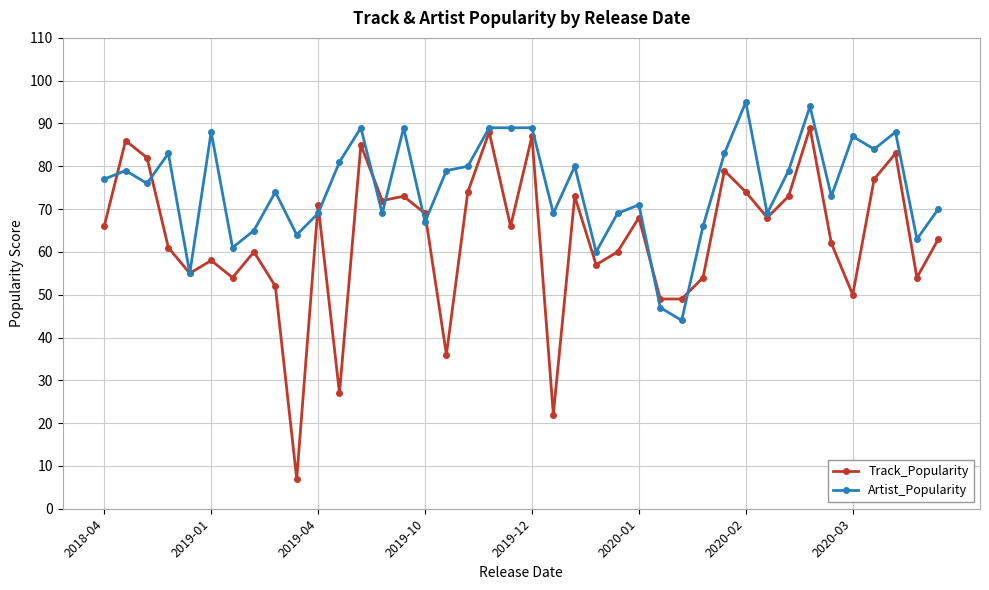

What is the value of the Track_Popularity point at the 9th from the left?

52